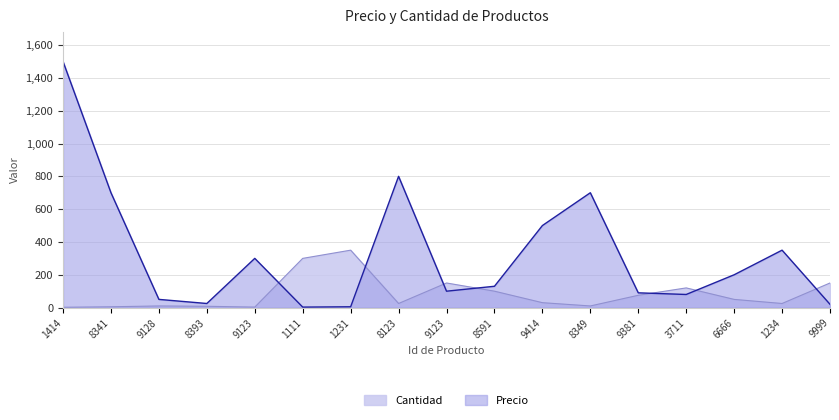

What is the difference between the Precio values at 8341 and 9128?

650.0